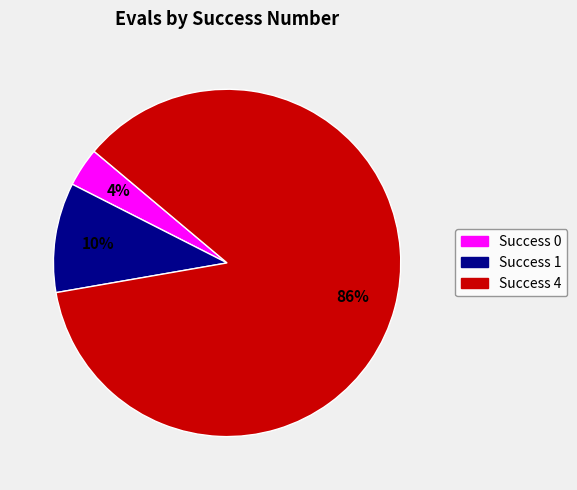

To the nearest percent, what is the average slice percentage?

33%